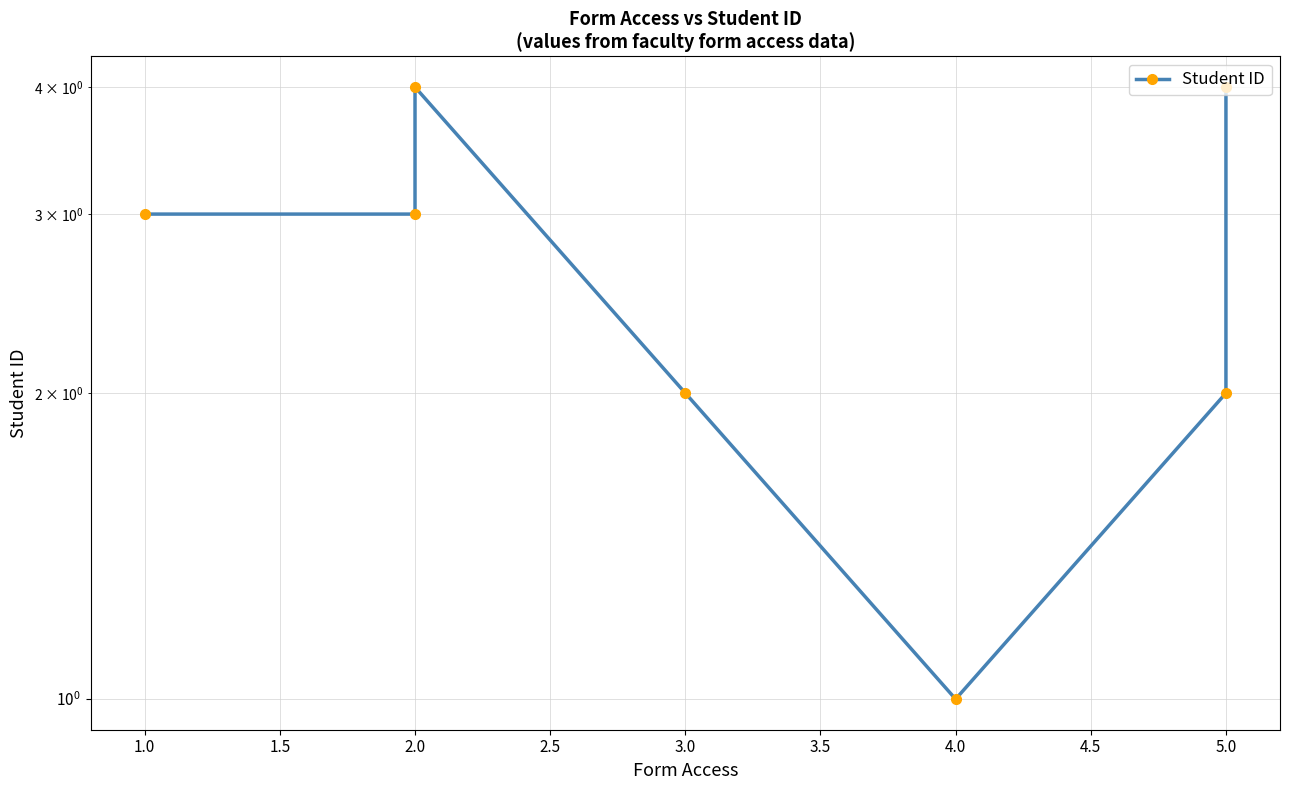

Reading left to right, extract all data points from this chart.

3	3	4	2	1	2	4